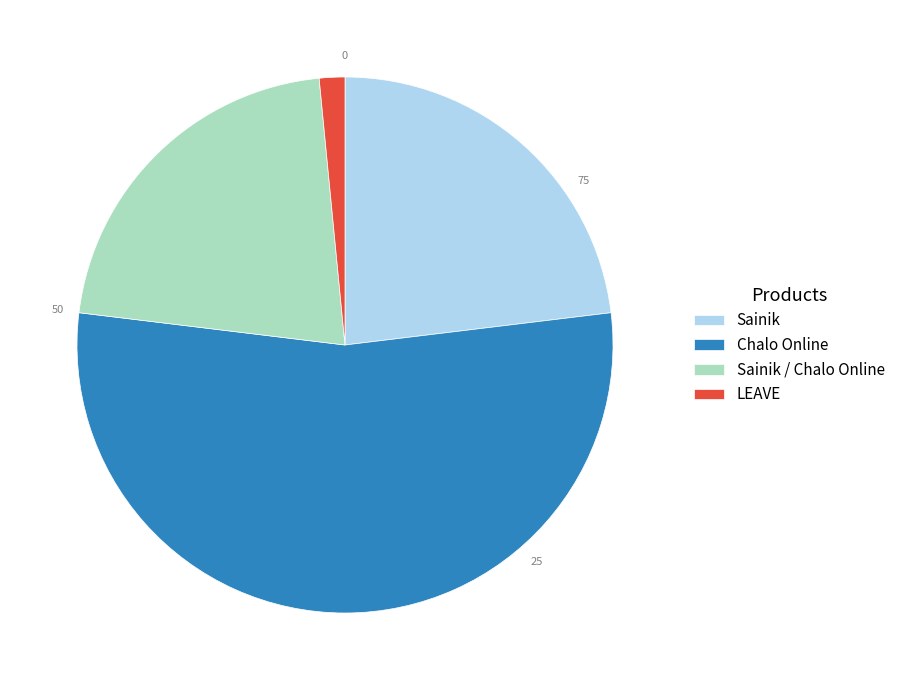

How many slices are in this pie chart?

4